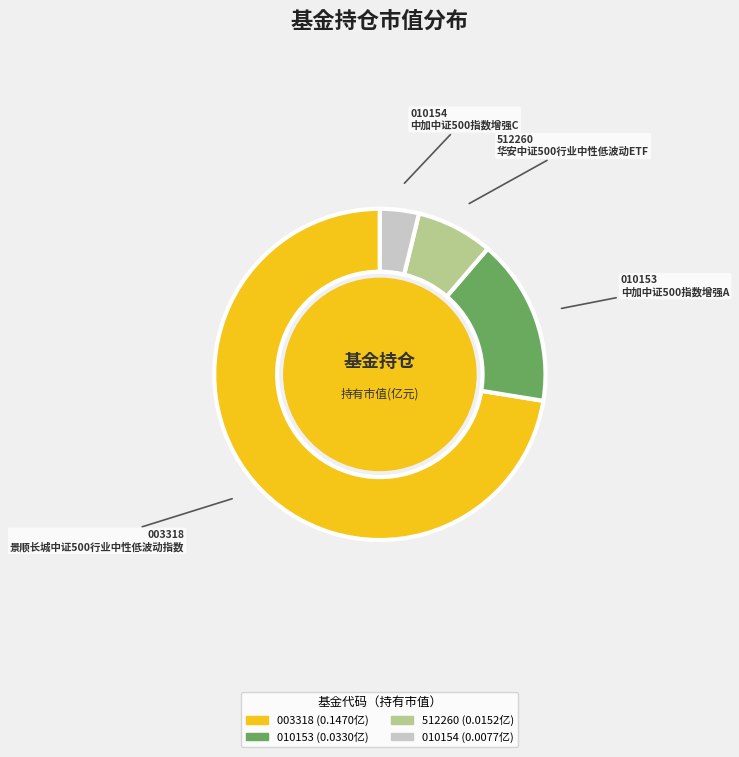

Is there a majority slice in this chart?

Yes